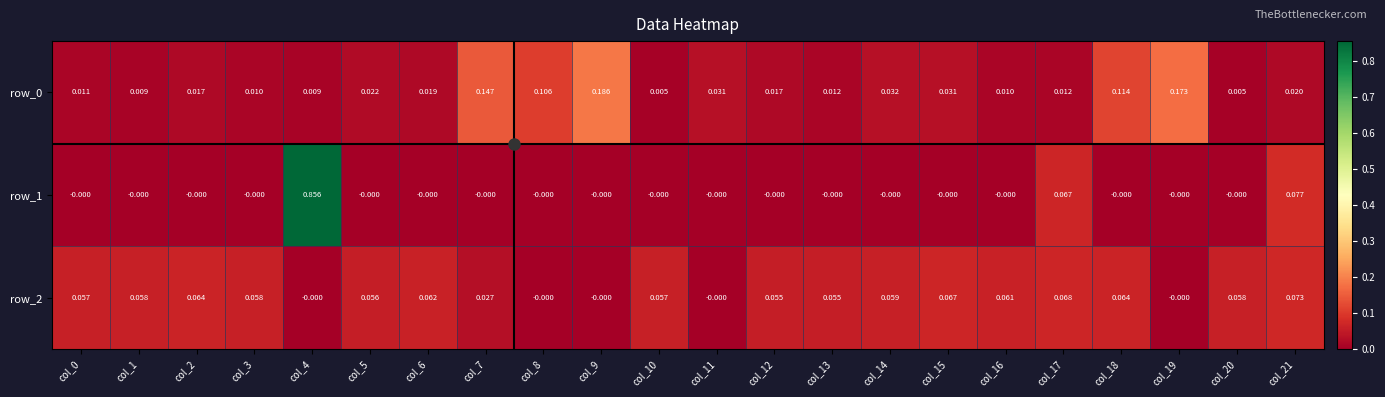

What is the sum of all row_2 values?

1.0